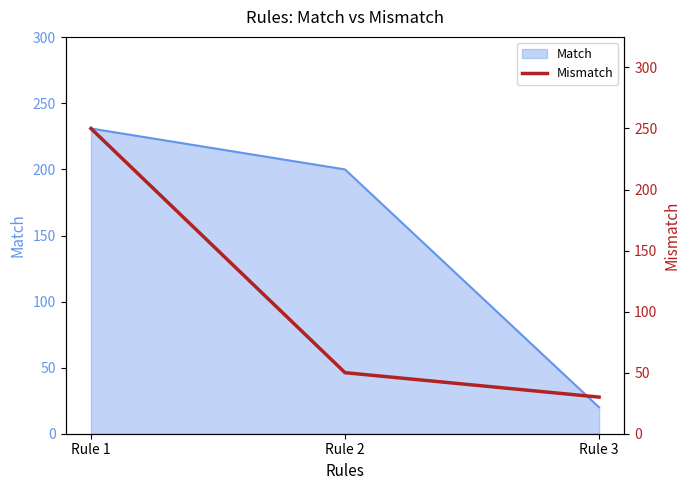

Which has a higher value, Rule 3 or Rule 1?

Rule 1